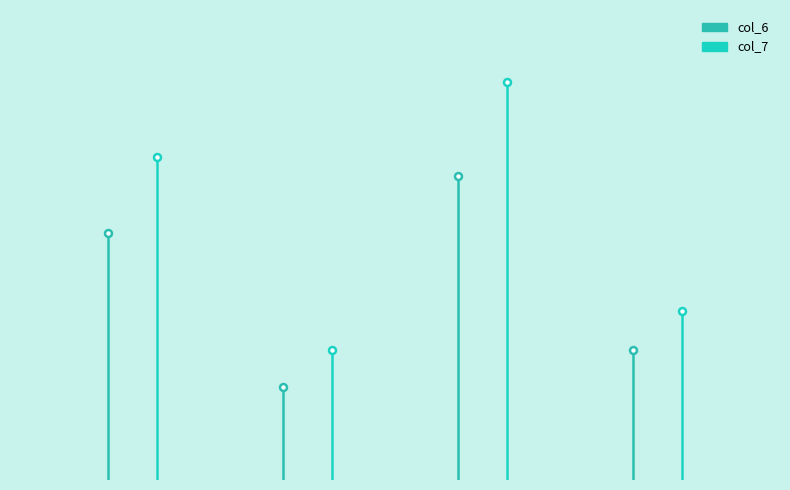

What is the value of the col_6 point at the 2nd from the left?

5.1